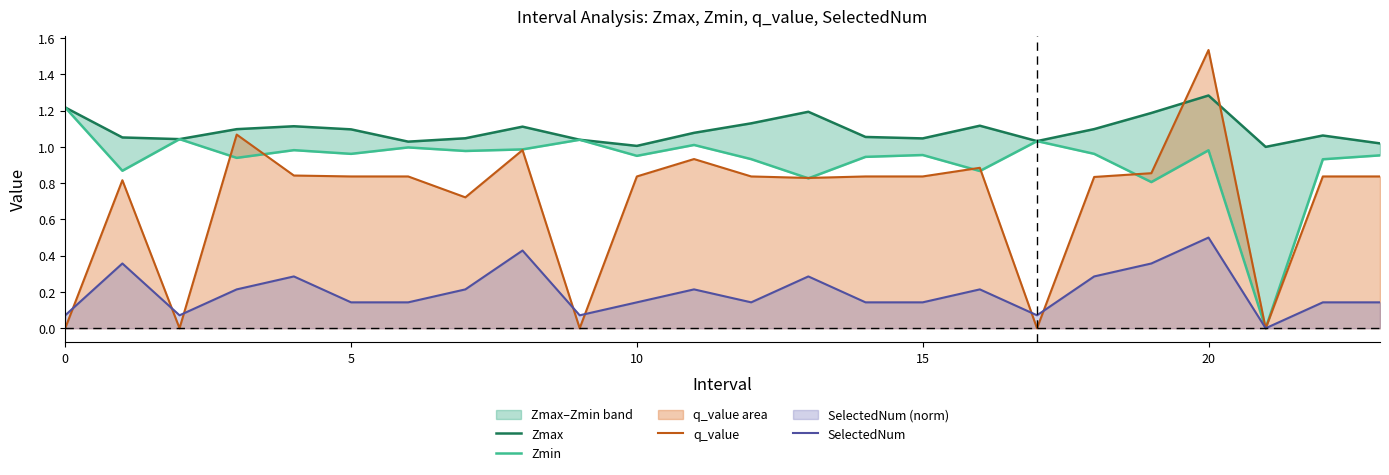

Reading right to left, transcribe all the data shown in this chart.

Zmax: 1.0	1.1	1.0	1.3	1.2	1.1	1.0	1.1	1.0	1.1	1.2	1.1	1.1	1.0	1.0	1.1	1.0	1.0	1.1	1.1	1.1	1.0	1.1	1.2
Zmin: 1.0	0.9	0.0	1.0	0.8	1.0	1.0	0.9	1.0	0.9	0.8	0.9	1.0	1.0	1.0	1.0	1.0	1.0	1.0	1.0	0.9	1.0	0.9	1.2
q_value: 0.8	0.8	0.0	1.5	0.9	0.8	-0.0	0.9	0.8	0.8	0.8	0.8	0.9	0.8	-0.0	1.0	0.7	0.8	0.8	0.8	1.1	-0.0	0.8	-0.0
SelectedNum: 0.1	0.1	0.0	0.5	0.4	0.3	0.1	0.2	0.1	0.1	0.3	0.1	0.2	0.1	0.1	0.4	0.2	0.1	0.1	0.3	0.2	0.1	0.4	0.1